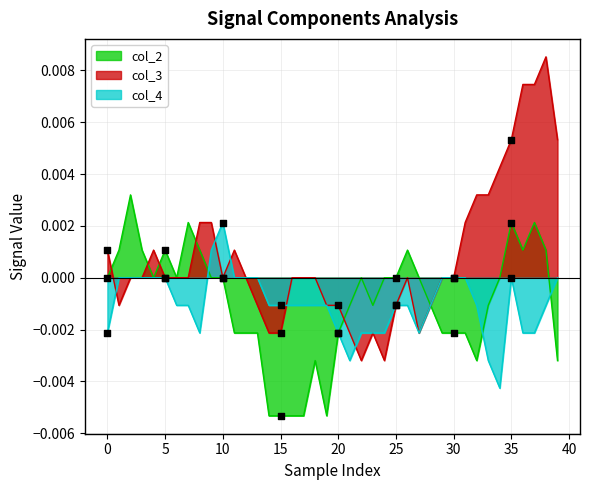

Which series reaches the maximum Y coordinate?

col_3